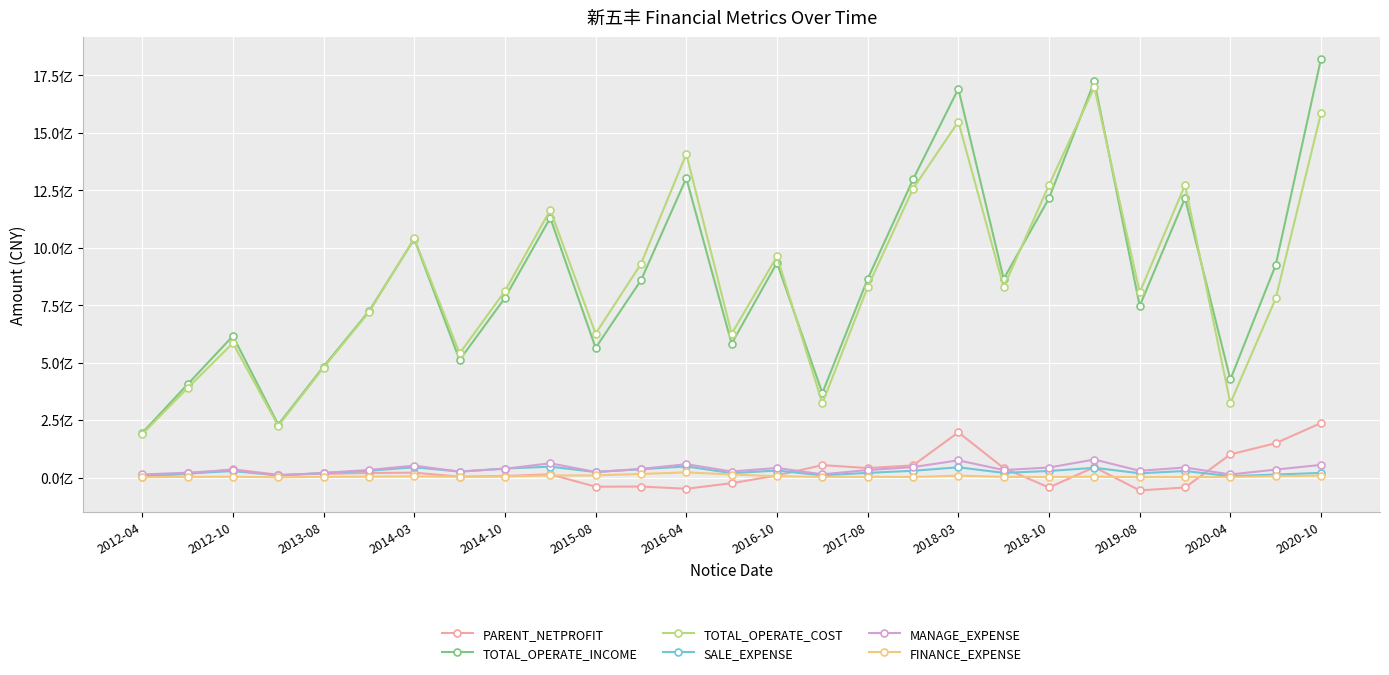

What is the average value of the SALE_EXPENSE series?

26164121.2